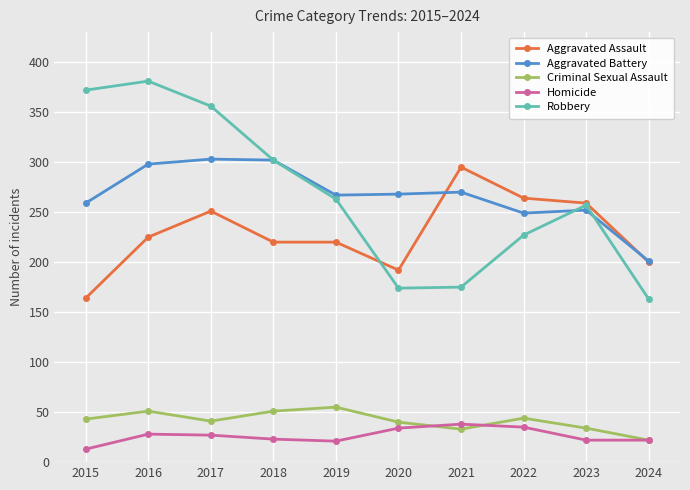

How many categories are shown in the chart?

10